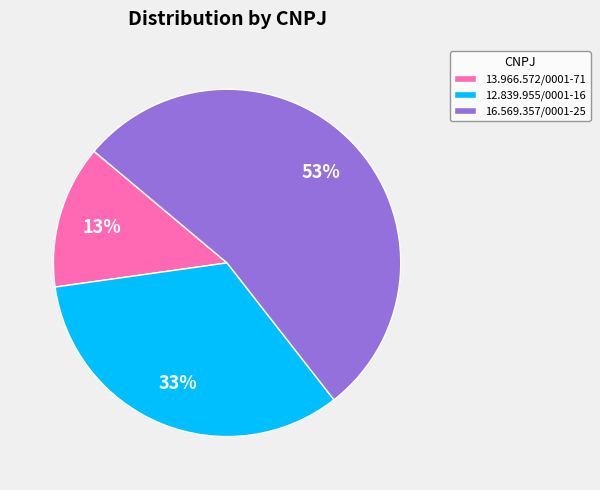

How many slices are in this pie chart?

3